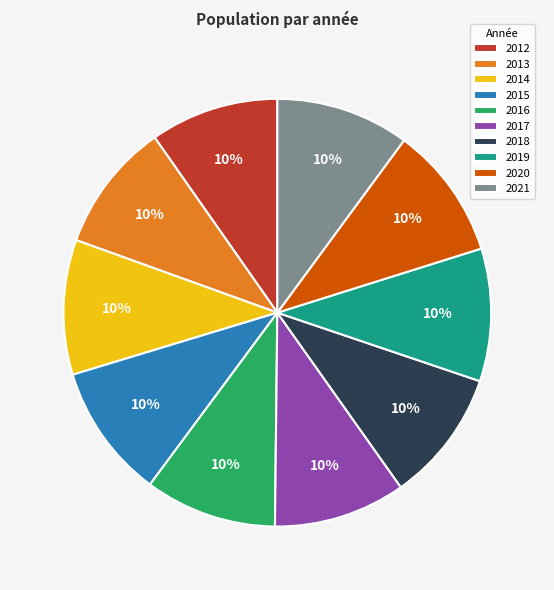

To the nearest percent, what percentage of the pie is 2012?

10%